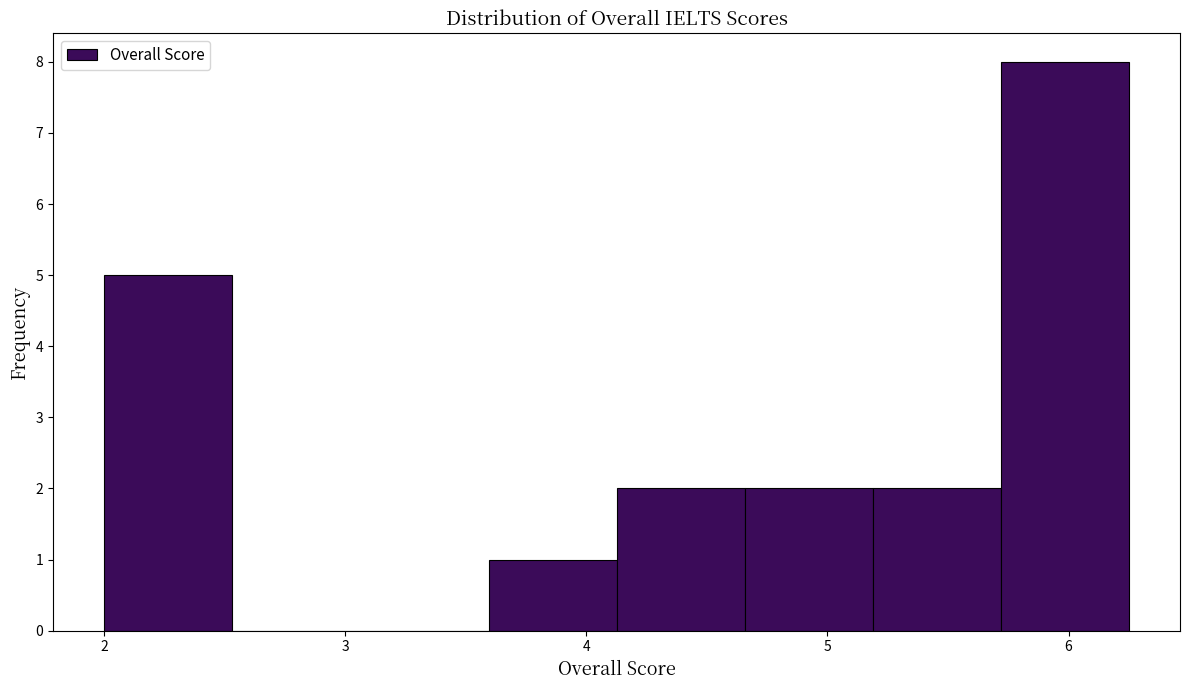

What is the height of the bar covering 4.1 to 4.7 on the x-axis? Neither the bar edges nor the heights are printed on the chart, so give them approximately, as read against the axes.

2